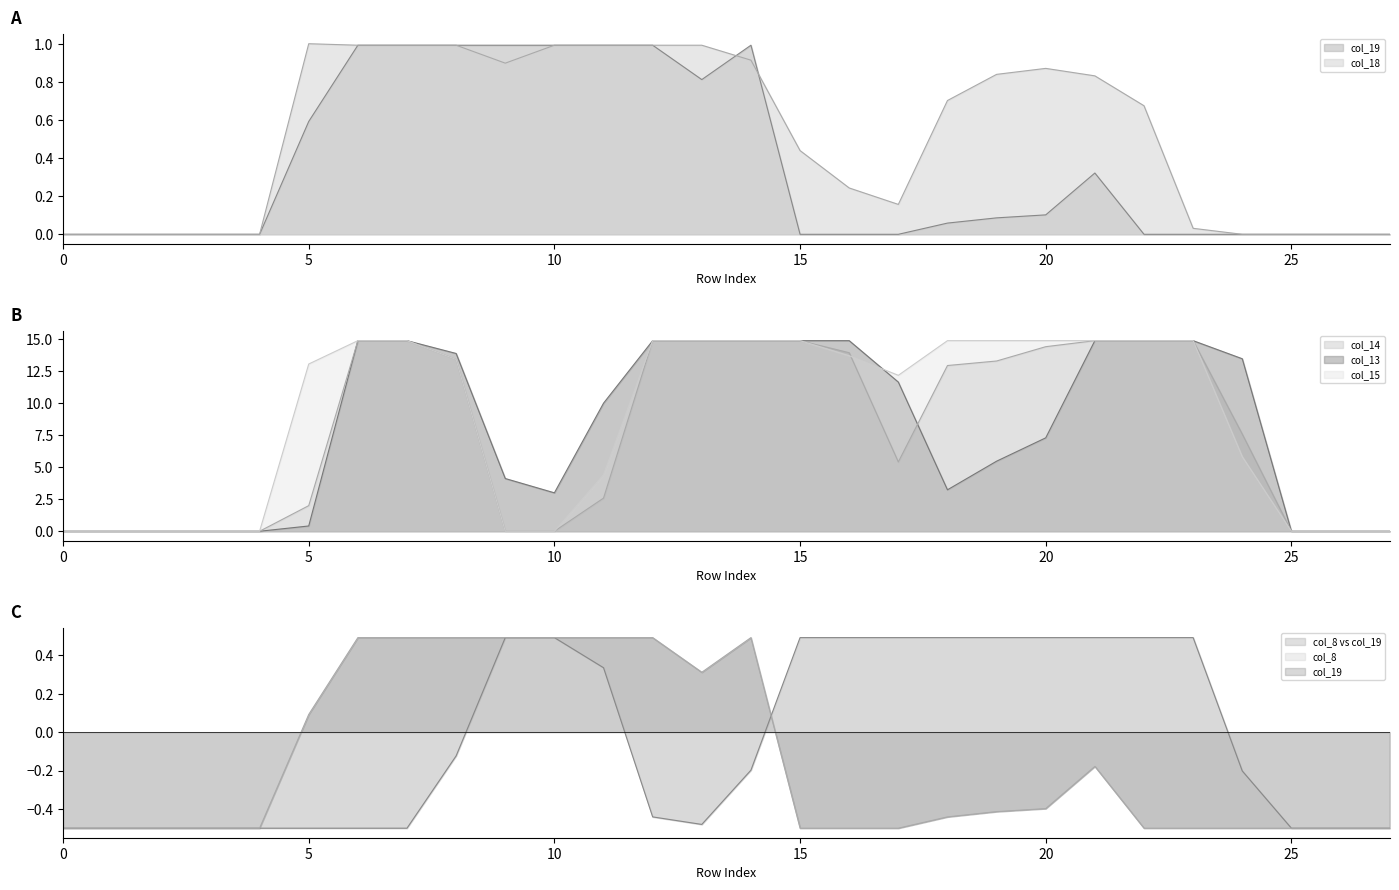

At which label is col_13 closest to 7?

20